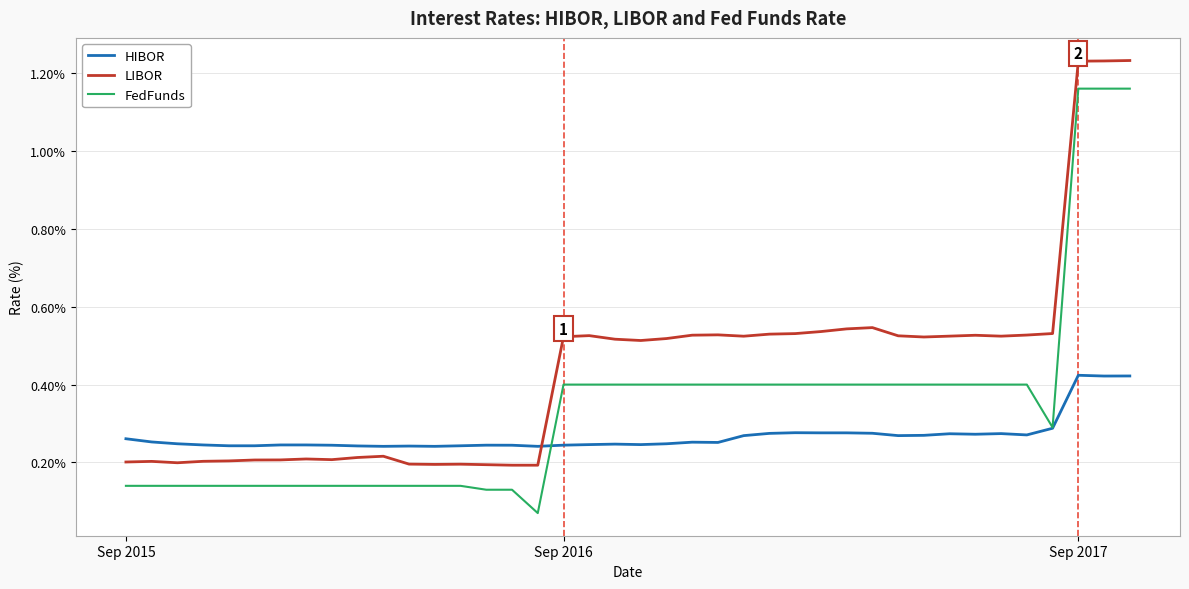

True or false: LIBOR and FedFunds cross at least once.

False